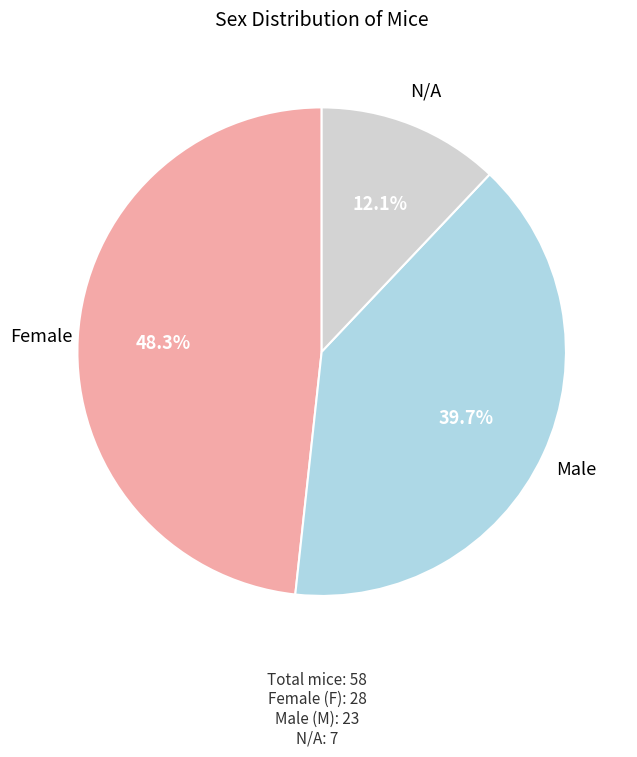

What percentage is NOT represented by N/A?

87.9%